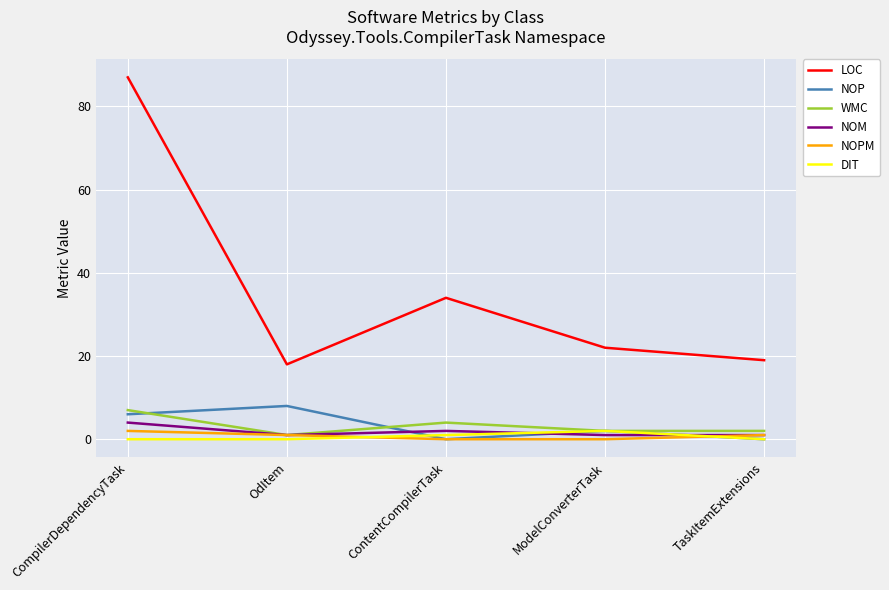

What value does the NOPM series have at OdItem?

1